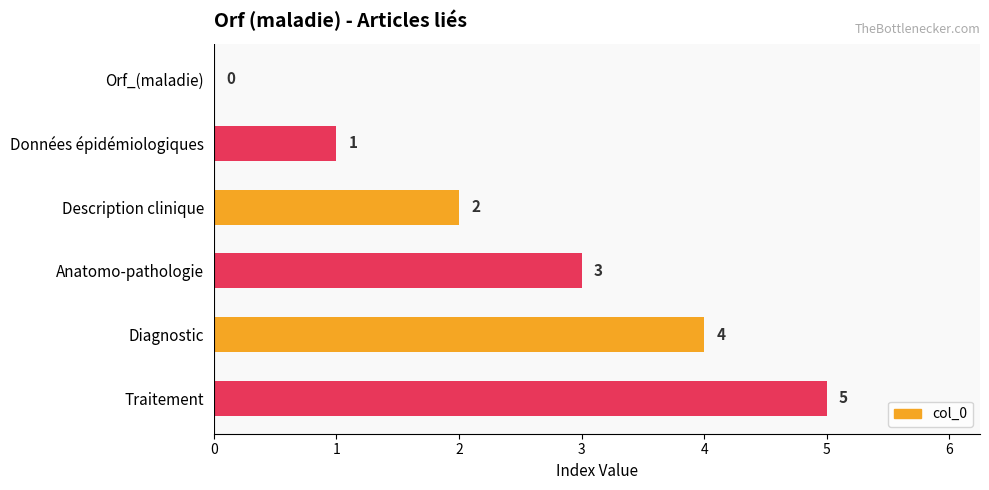

What is the sum of all values?

15